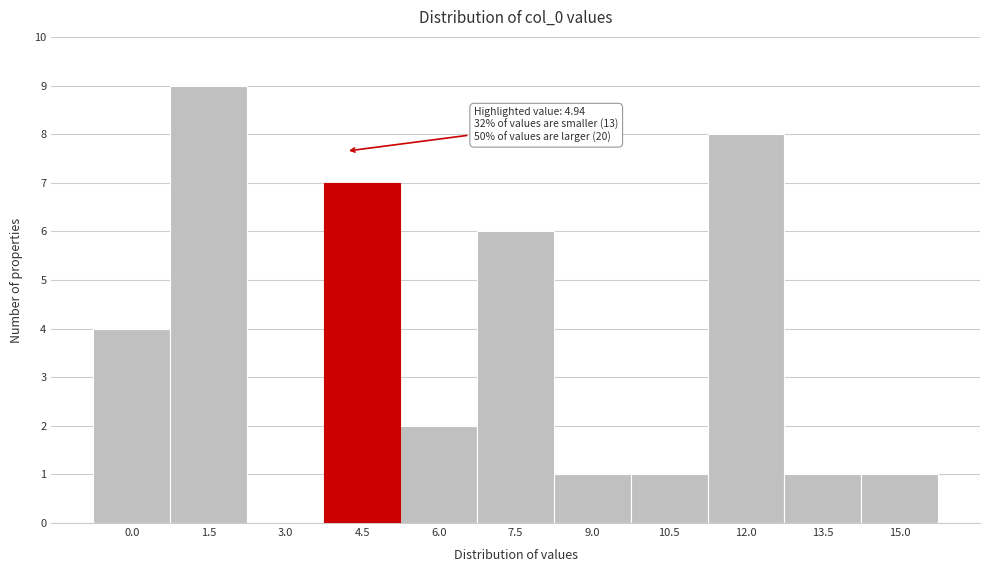

Reading left to right, transcribe all the data shown in this chart.

0.0=4	1.5=9	3.0=0	4.5=7	6.0=2	7.5=6	9.0=1	10.5=1	12.0=8	13.5=1	15.0=1